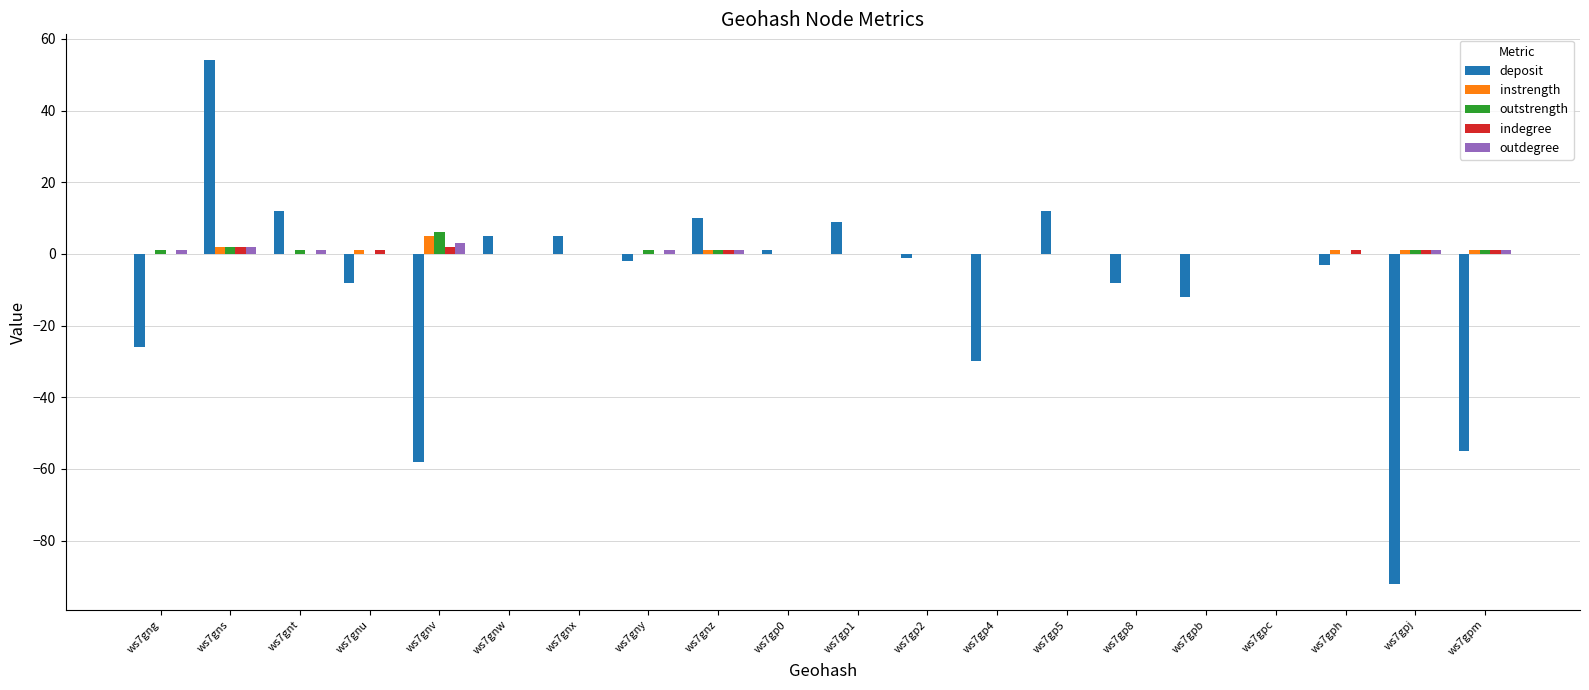

What is the sum of all deposit values?

-187